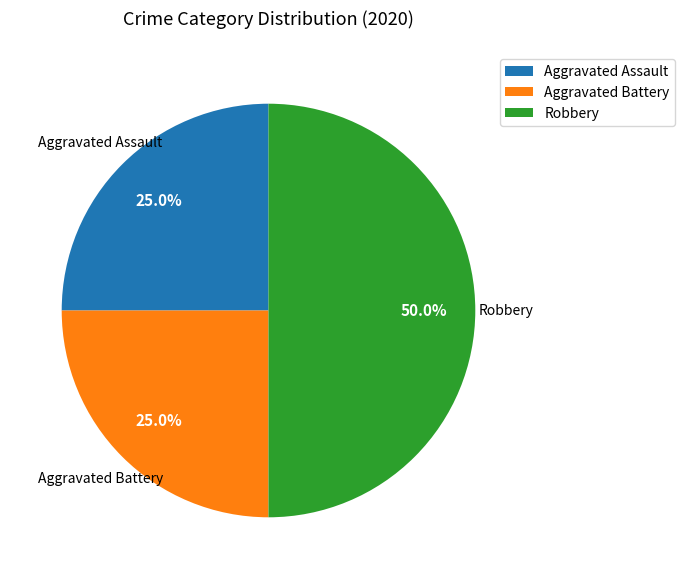

Is Aggravated Assault the majority of the pie?

No